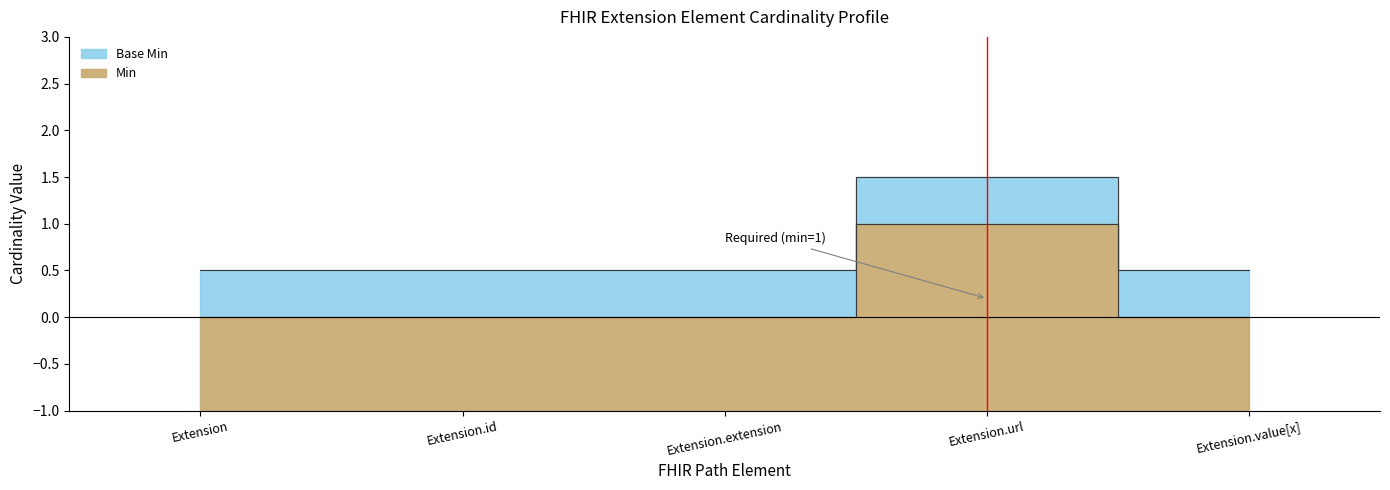

How many interior local peaks does the Min series have?

1